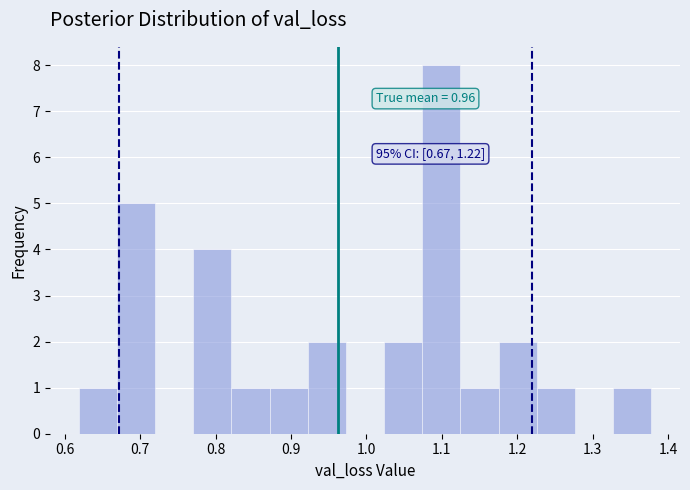

Which range on the x-axis has the tallest bar?

1.07 to 1.12